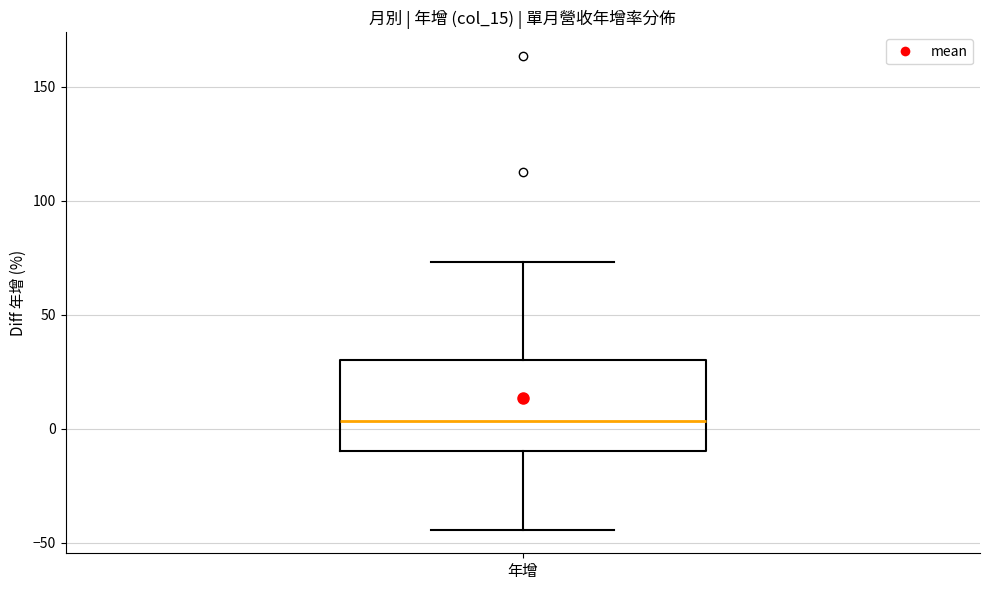

Transcribe this box plot: give where the median line is, the range the box spans, and where the two whiskers end, as read against the y-axis. The values are not printed on the chart, so give them approximately, as read against the axis.

median 5, box -10 to 30, whiskers -45 to 75